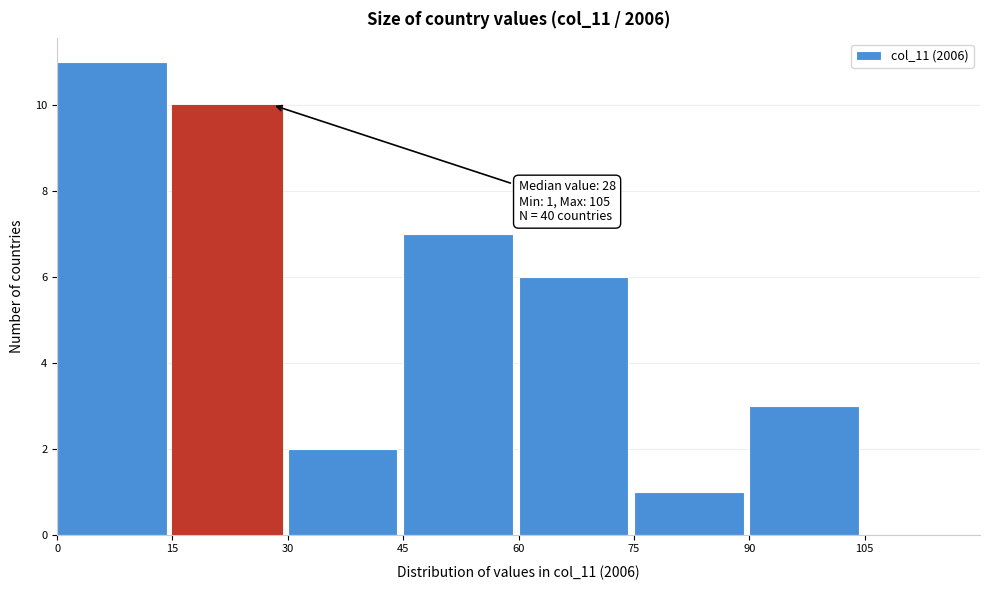

Over which range of the x-axis is the bar tallest?

0 to 15